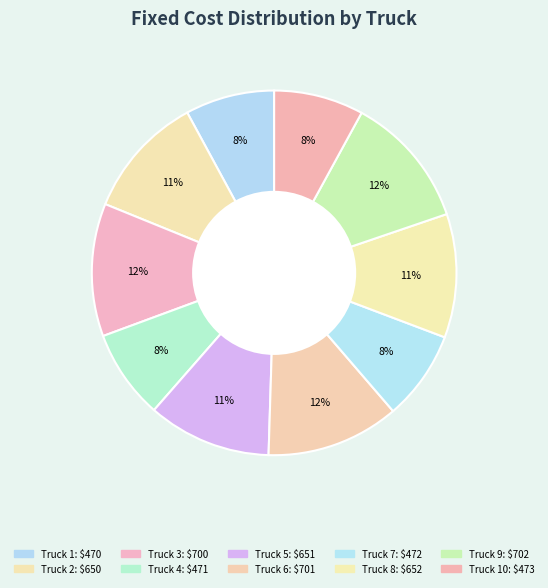

Which slice is the smallest?

Truck 1